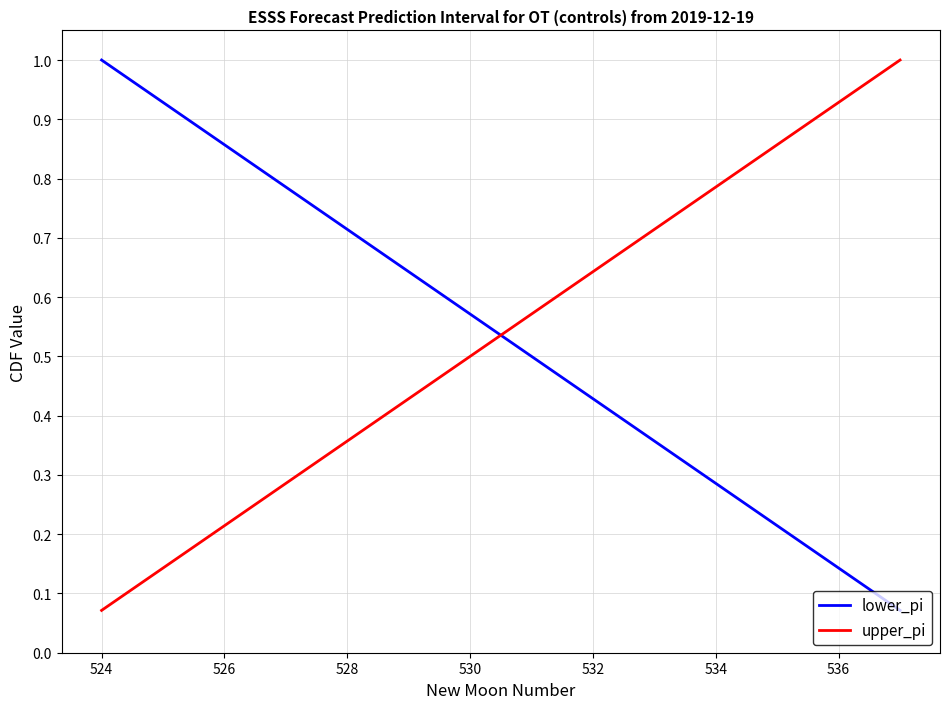

After their last crossing, which series has the higher values: lower_pi or upper_pi?

upper_pi